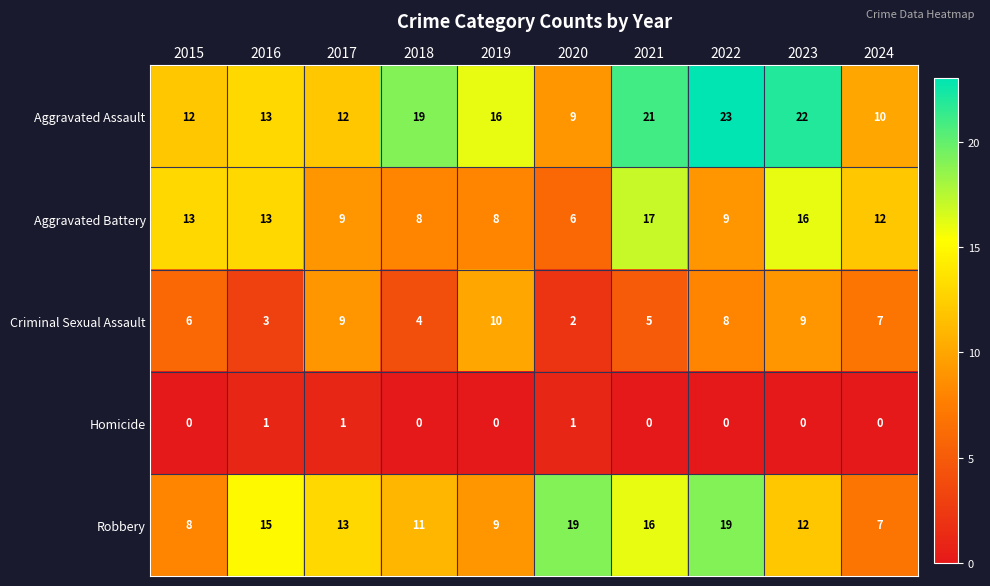

Where is Robbery nearest to the value 13?

2017